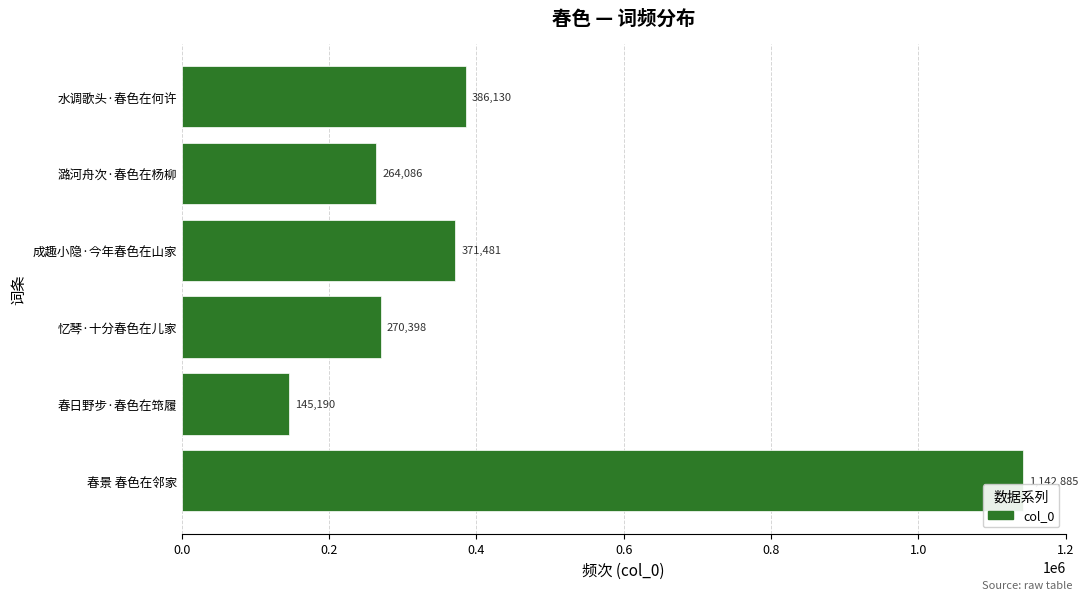

List the labels in order of value, largest first.

春景 春色在邻家, 水调歌头·春色在何许, 成趣小隐·今年春色在山家, 忆琴·十分春色在儿家, 潞河舟次·春色在杨柳, 春日野步·春色在筇履